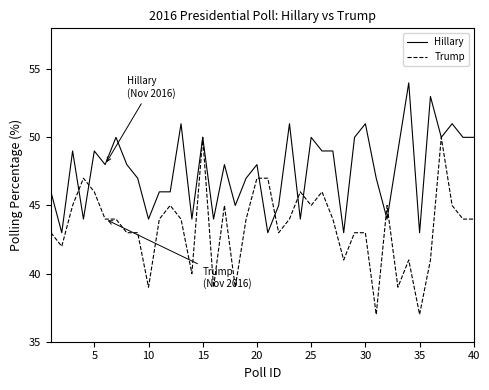

Which series has the widest spread of values?

Trump